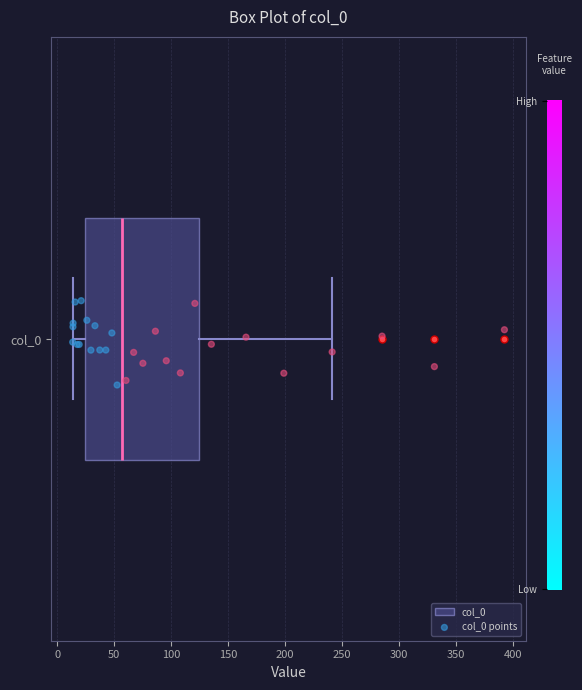

Read this box plot against the x-axis: the position of the median line, the range covered by the box, and the ends of both whiskers. The values are not printed on the chart, so give them approximately, as read against the axis.

median 55, box 25 to 125, whiskers 15 to 240